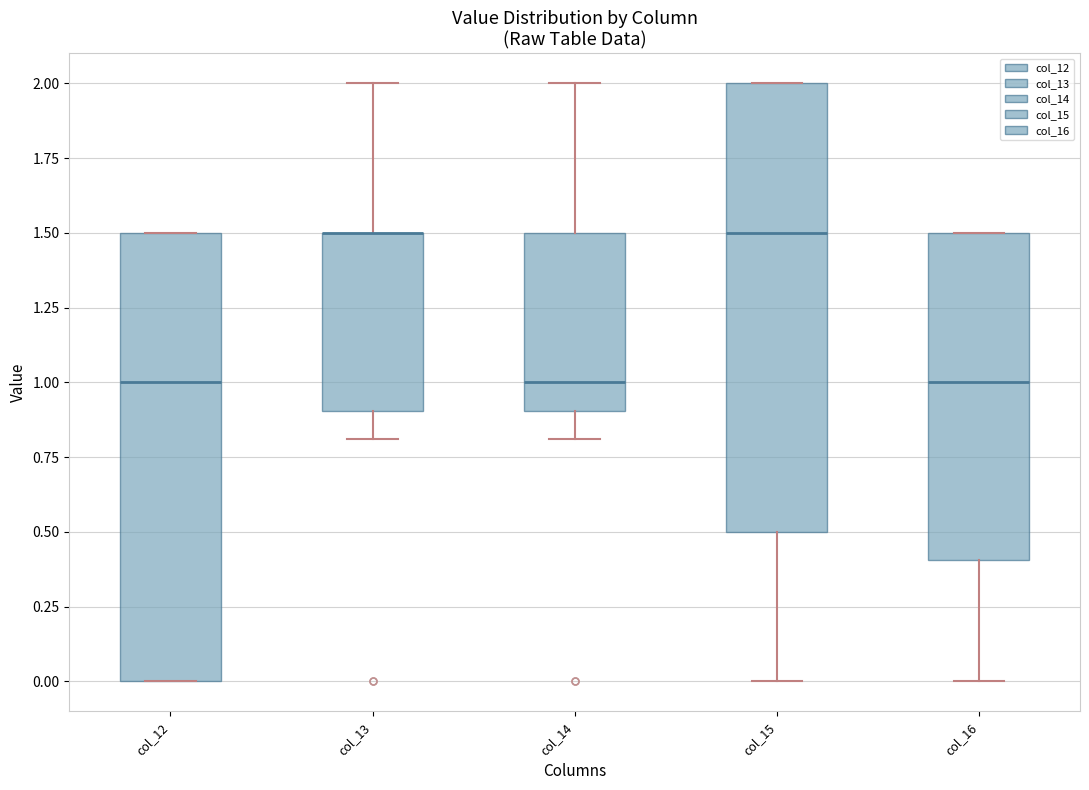

Reading left to right, read every box against the y-axis: the position of its median line, the range the box covers, and the ends of its whiskers. The values are not printed on the chart, so give them approximately, as read against the axis.

col_12: median 1.0, box 0.0 to 1.5, whiskers 0.0 to 1.5
col_13: median 1.5 (drawn on the box's upper edge), box 0.9 to 1.5, whiskers 0.8 to 2.0
col_14: median 1.0, box 0.9 to 1.5, whiskers 0.8 to 2.0
col_15: median 1.5, box 0.5 to 2.0, whiskers 0.0 to 2.0
col_16: median 1.0, box 0.4 to 1.5, whiskers 0.0 to 1.5